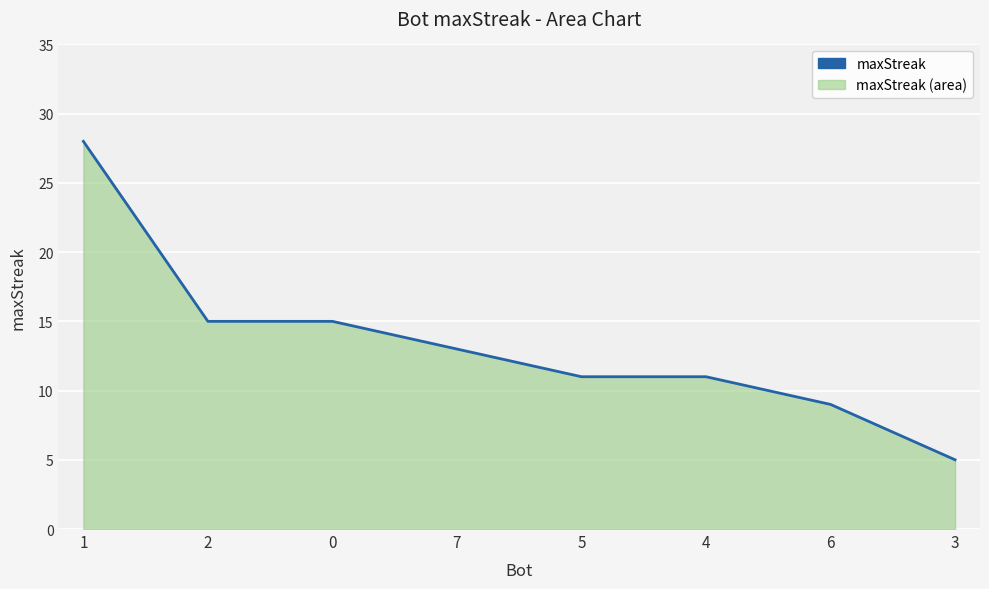

List the labels in order of value, largest first.

1, 2, 0, 7, 5, 4, 6, 3